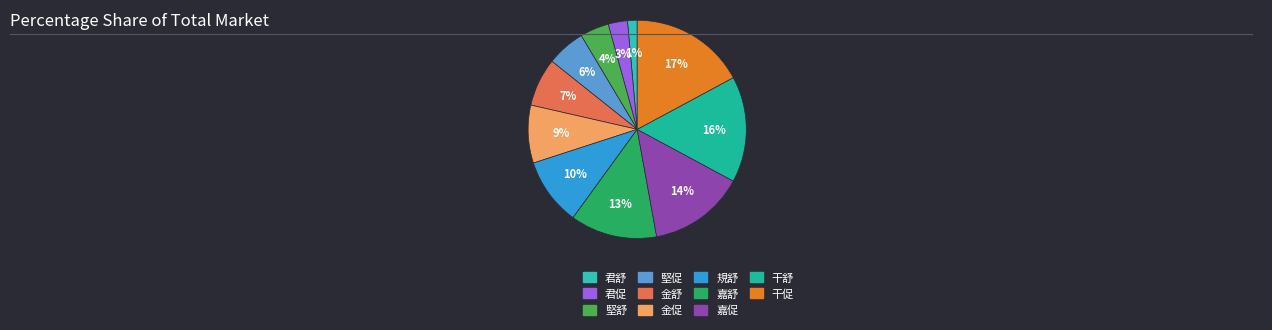

Does 君舒 account for over 50% of the chart?

No